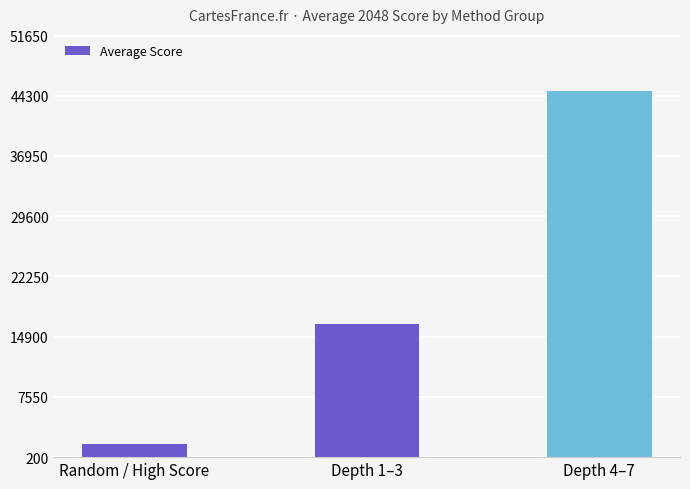

What is the change in value from Random / High Score to Depth 1–3?

+14680